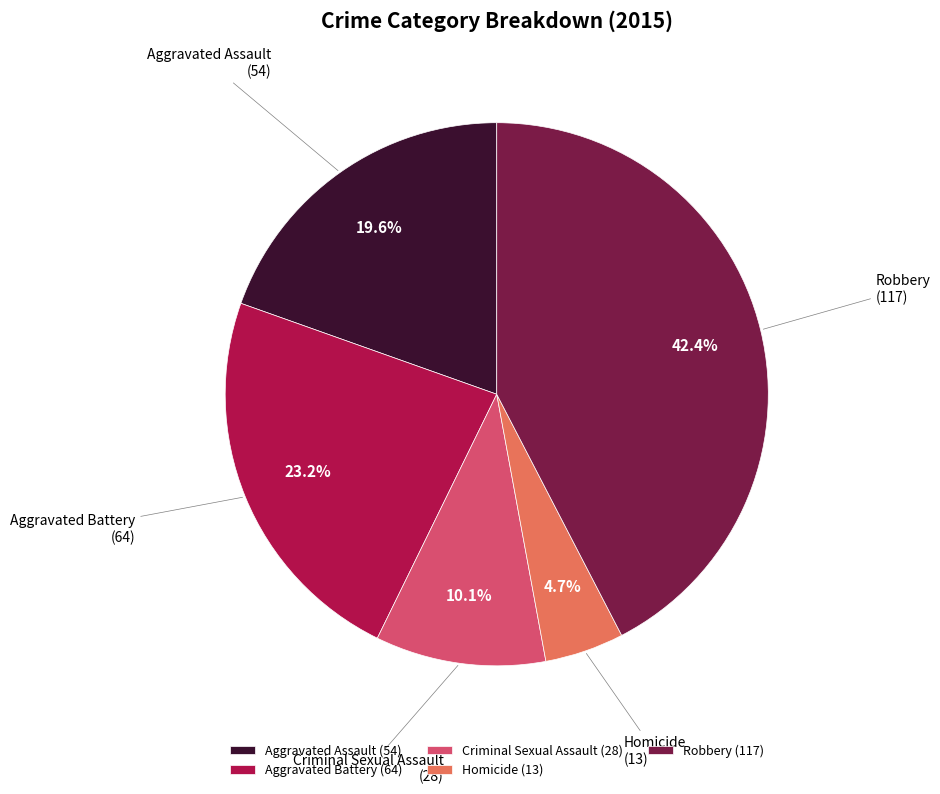

What is the smallest slice in the pie chart?

Homicide